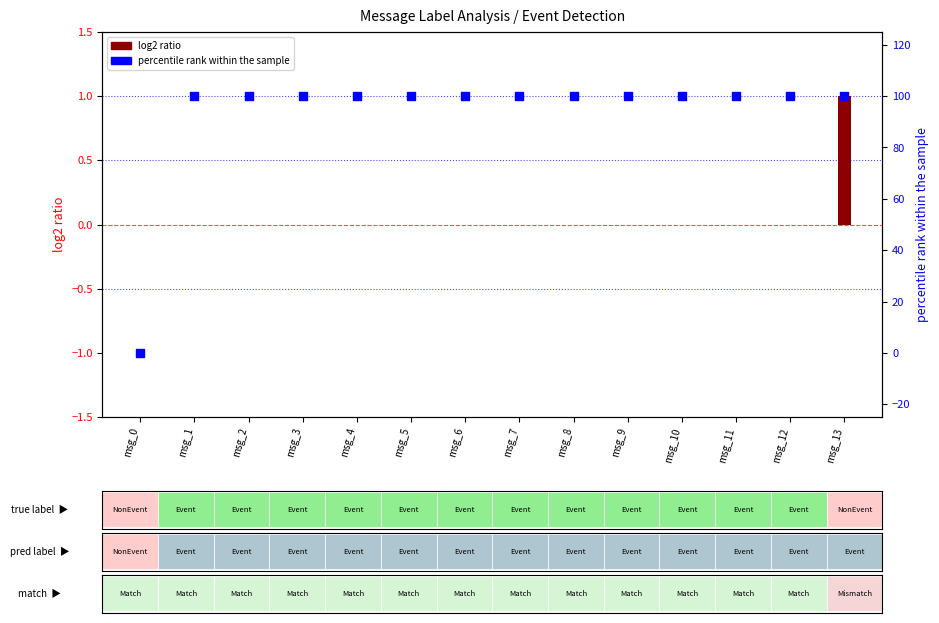

Which has a higher value, msg_7 or msg_4?

msg_7